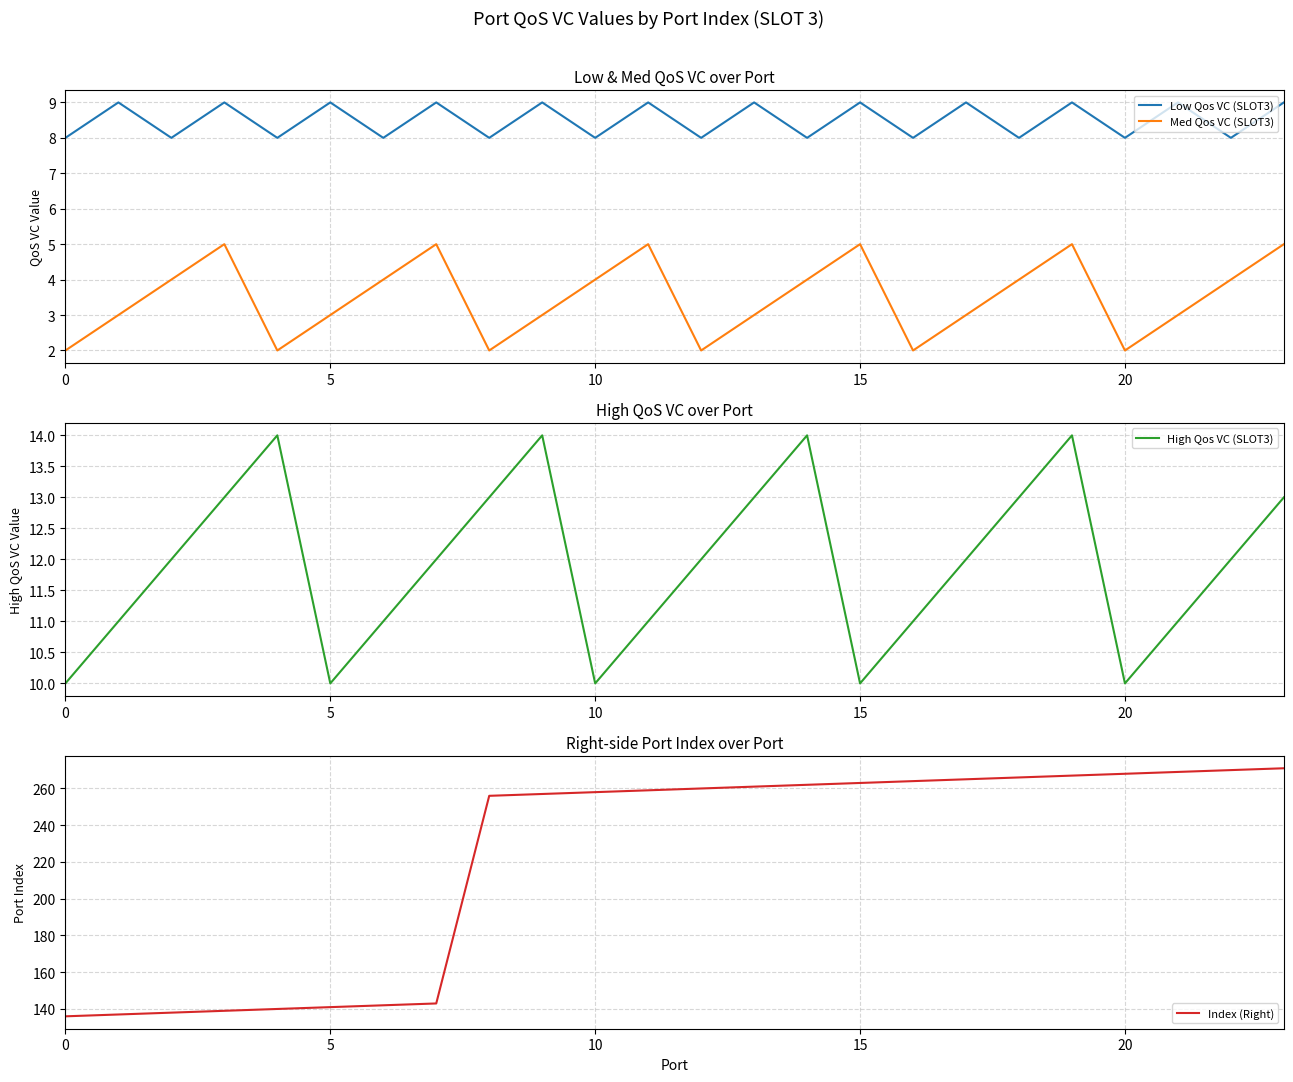

What is the sum of the Index (Right) values at 7 and 13?

404